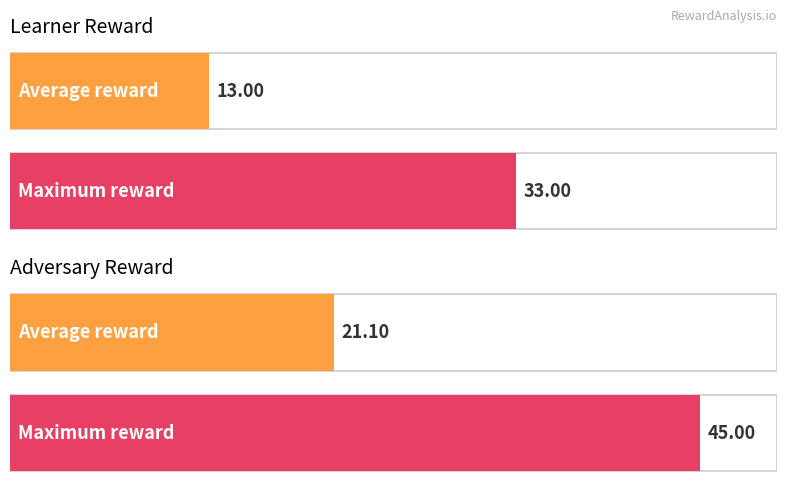

Which series has the largest total across all categories?

adv reward